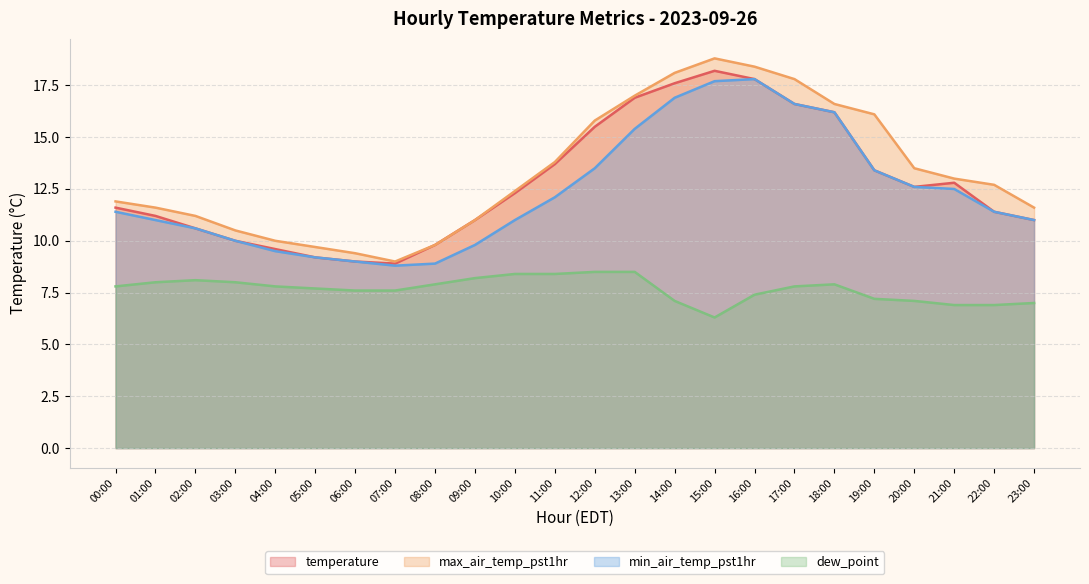

Reading left to right, what are all the values shown in this chart?

temperature: 00:00=11.6	01:00=11.2	02:00=10.6	03:00=10.0	04:00=9.6	05:00=9.2	06:00=9.0	07:00=8.9	08:00=9.8	09:00=11.0	10:00=12.3	11:00=13.7	12:00=15.5	13:00=16.9	14:00=17.6	15:00=18.2	16:00=17.8	17:00=16.6	18:00=16.2	19:00=13.4	20:00=12.6	21:00=12.8	22:00=11.4	23:00=11.0
max_air_temp_pst1hr: 00:00=11.9	01:00=11.6	02:00=11.2	03:00=10.5	04:00=10.0	05:00=9.7	06:00=9.4	07:00=9.0	08:00=9.8	09:00=11.0	10:00=12.4	11:00=13.8	12:00=15.8	13:00=17.0	14:00=18.1	15:00=18.8	16:00=18.4	17:00=17.8	18:00=16.6	19:00=16.1	20:00=13.5	21:00=13.0	22:00=12.7	23:00=11.6
min_air_temp_pst1hr: 00:00=11.4	01:00=11.0	02:00=10.6	03:00=10.0	04:00=9.5	05:00=9.2	06:00=9.0	07:00=8.8	08:00=8.9	09:00=9.8	10:00=11.0	11:00=12.1	12:00=13.5	13:00=15.4	14:00=16.9	15:00=17.7	16:00=17.8	17:00=16.6	18:00=16.2	19:00=13.4	20:00=12.6	21:00=12.5	22:00=11.4	23:00=11.0
dew_point: 00:00=7.8	01:00=8.0	02:00=8.1	03:00=8.0	04:00=7.8	05:00=7.7	06:00=7.6	07:00=7.6	08:00=7.9	09:00=8.2	10:00=8.4	11:00=8.4	12:00=8.5	13:00=8.5	14:00=7.1	15:00=6.3	16:00=7.4	17:00=7.8	18:00=7.9	19:00=7.2	20:00=7.1	21:00=6.9	22:00=6.9	23:00=7.0